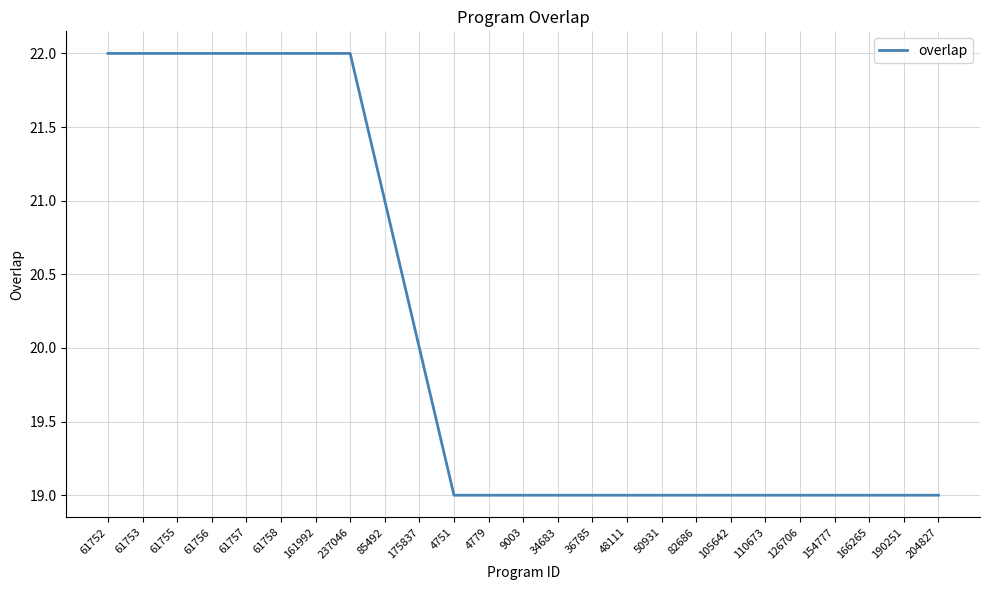

What is the greatest value displayed?

22